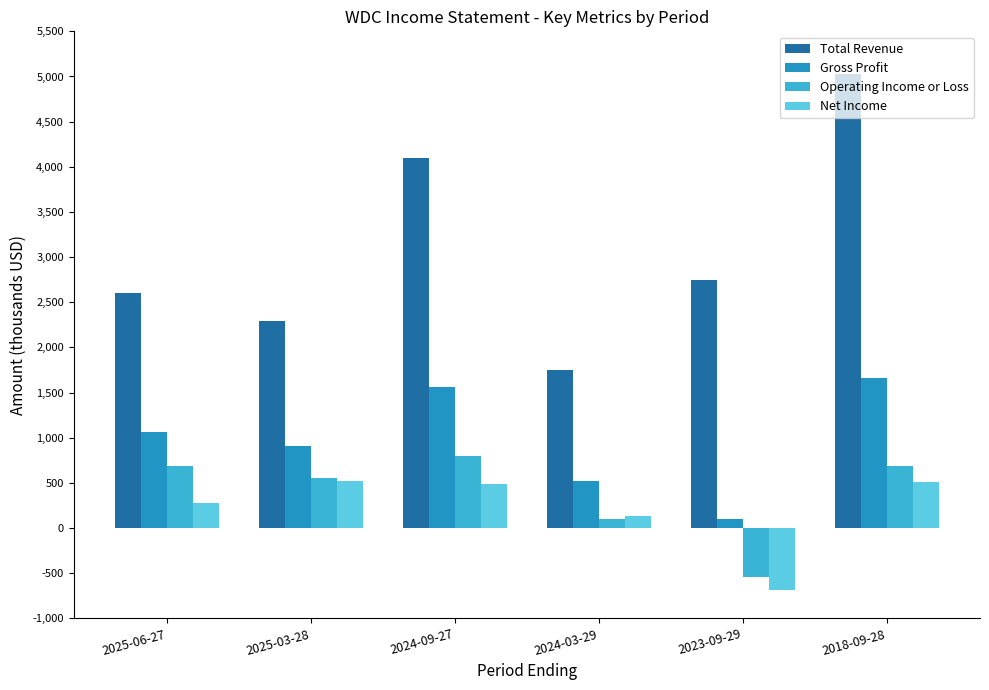

What are all the series names shown in the legend?

Total Revenue, Gross Profit, Operating Income or Loss, Net Income